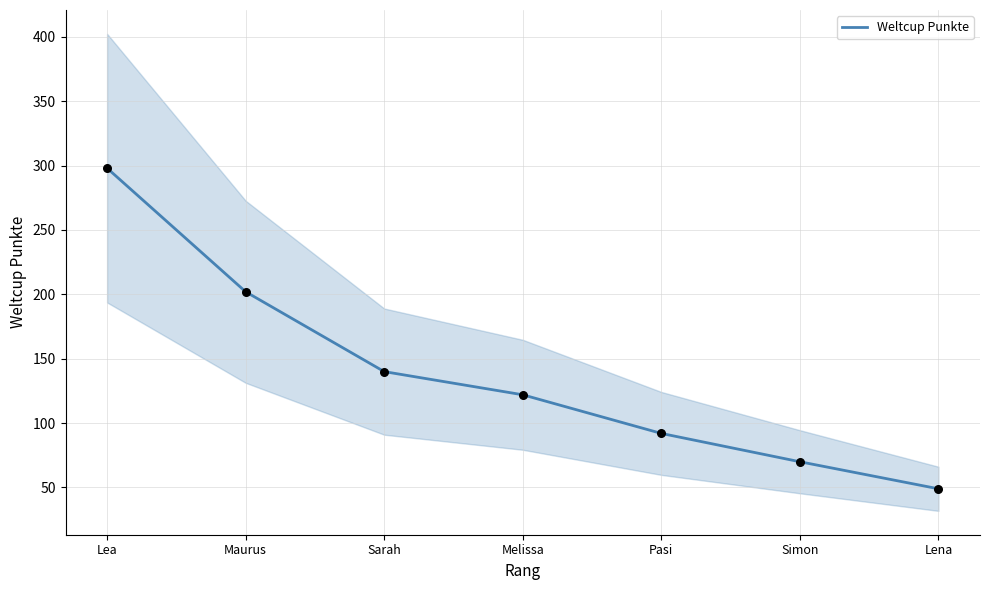

What is the ratio of the value at Sarah to the value at Pasi?

1.5